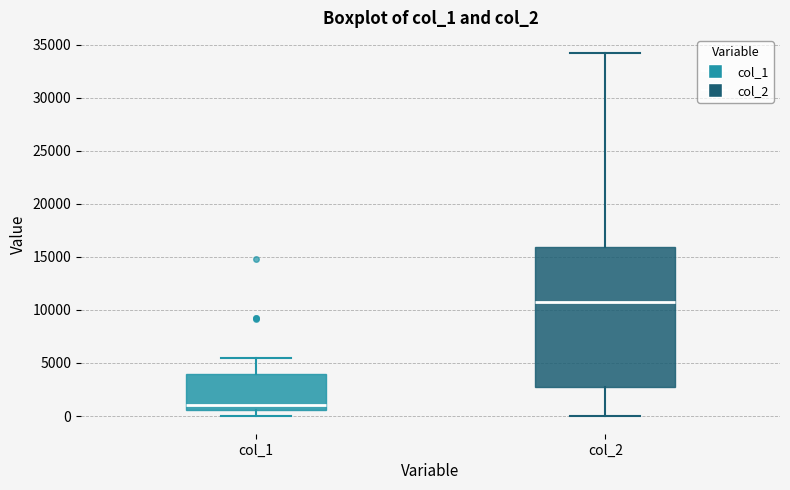

Comparing the boxes themselves (not the whiskers), which one is the tallest?

col_2